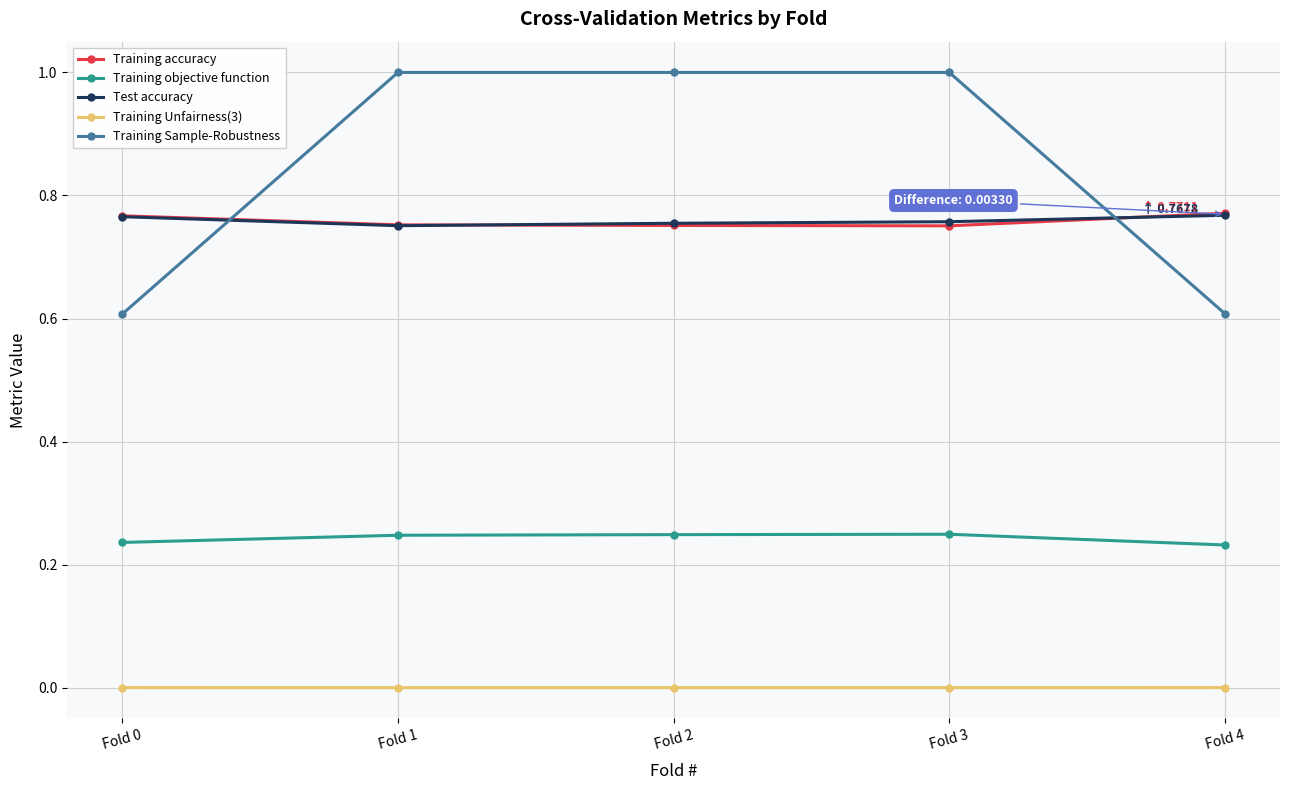

Which series has the largest range (max minus min)?

Training Sample-Robustness